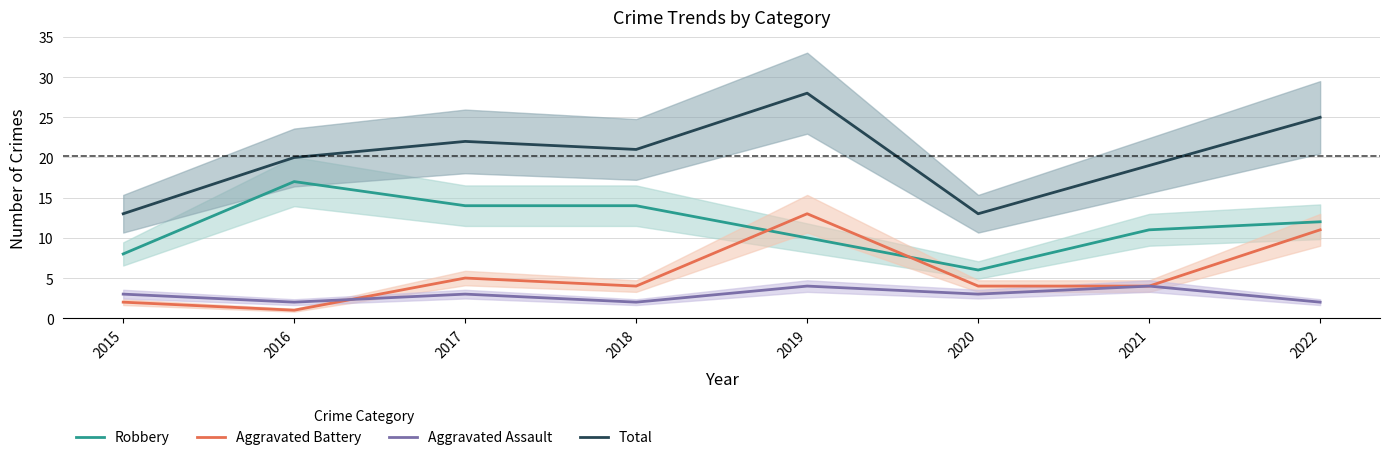

At which label is Robbery closest to 11?

2021